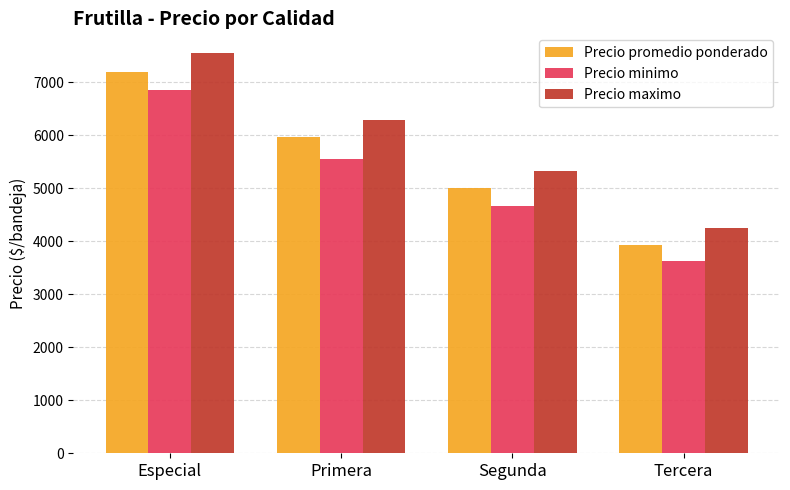

How many bars are there in each group?

3